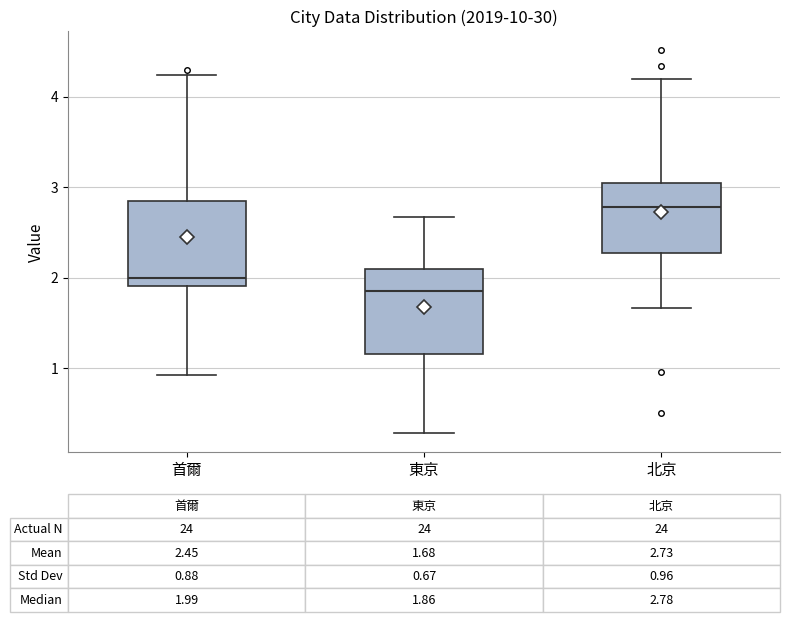

Which box's median line is the highest?

北京